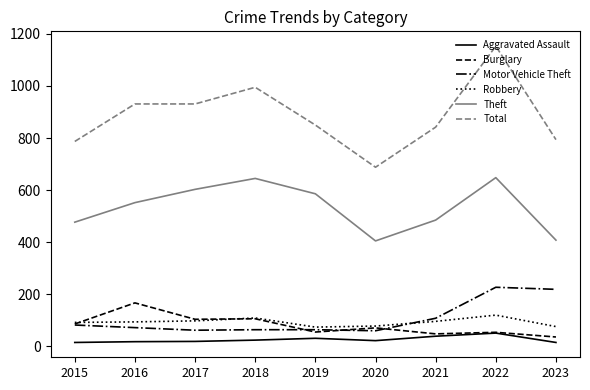

What are all the series names shown in the legend?

Aggravated Assault, Burglary, Motor Vehicle Theft, Robbery, Theft, Total